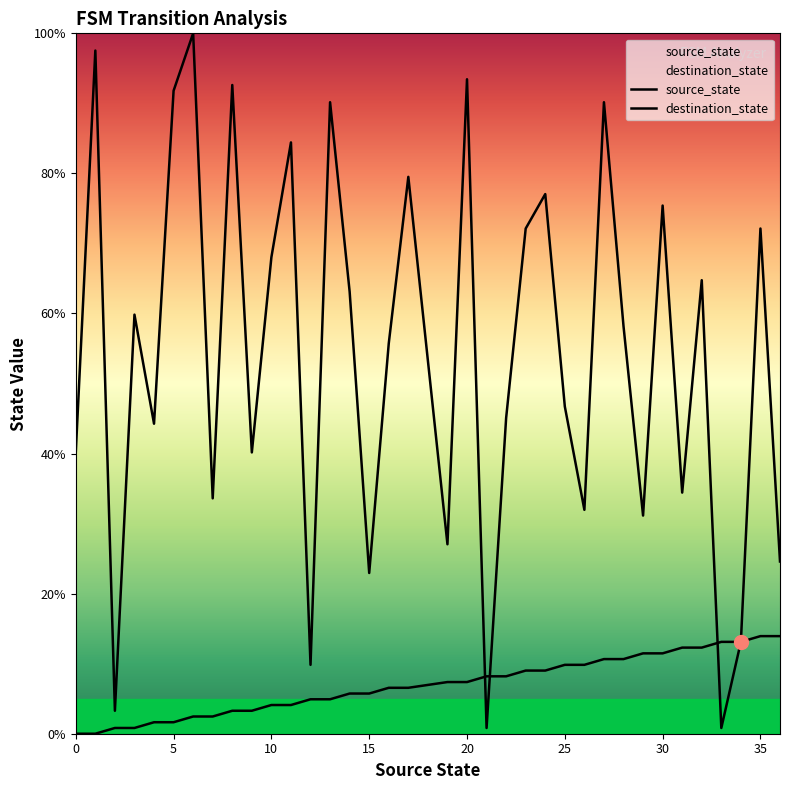

List the labels in order of source_state value, smallest first.

0, 1, 2, 3, 4, 5, 6, 7, 8, 9, 10, 11, 12, 13, 14, 15, 16, 17, 19, 20, 21, 22, 23, 24, 25, 26, 27, 28, 29, 30, 31, 32, 33, 34, 35, 36